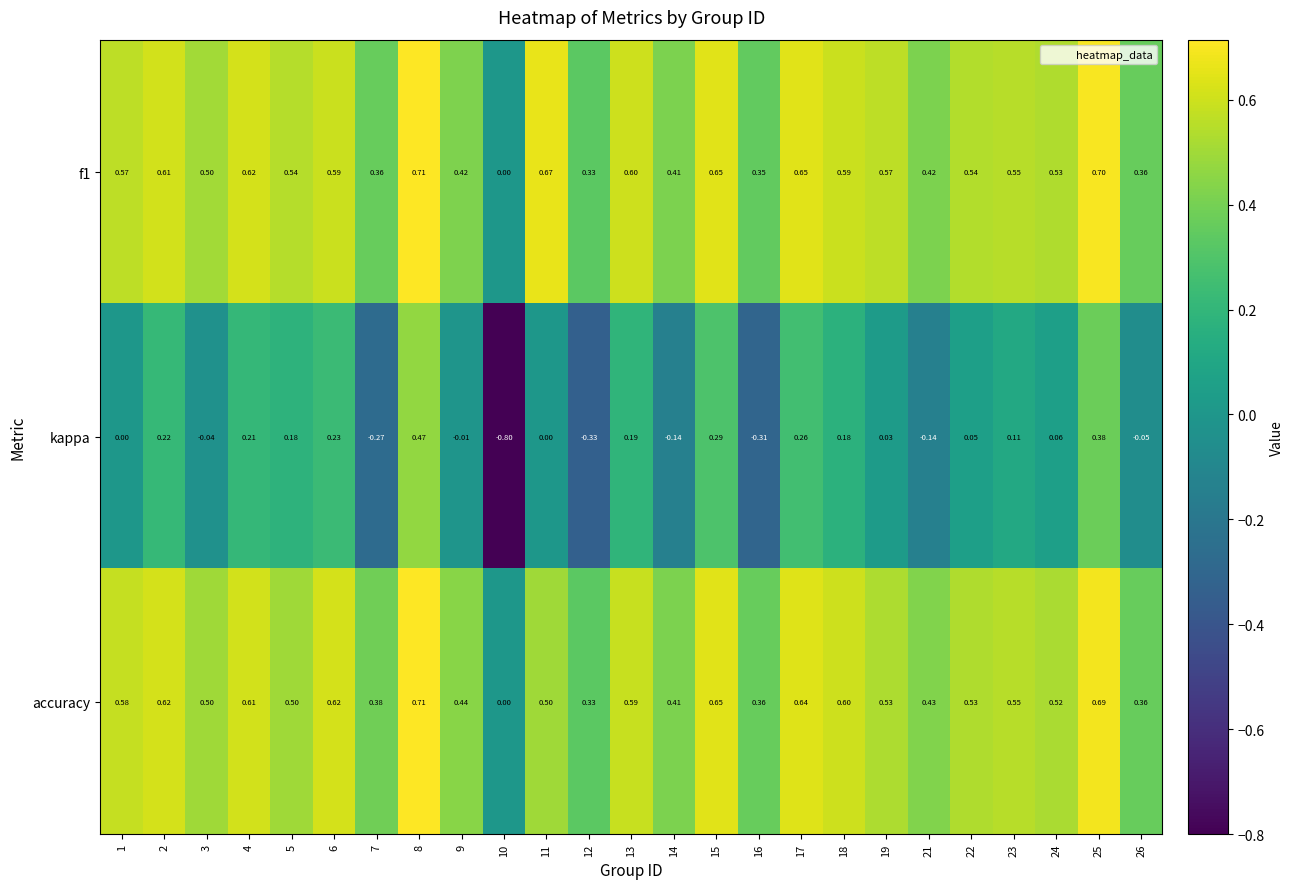

Which series has the largest range (max minus min)?

kappa